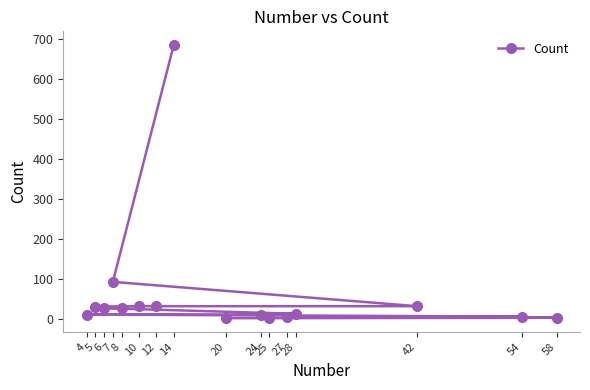

What is the value of the 12th point from the left?

5